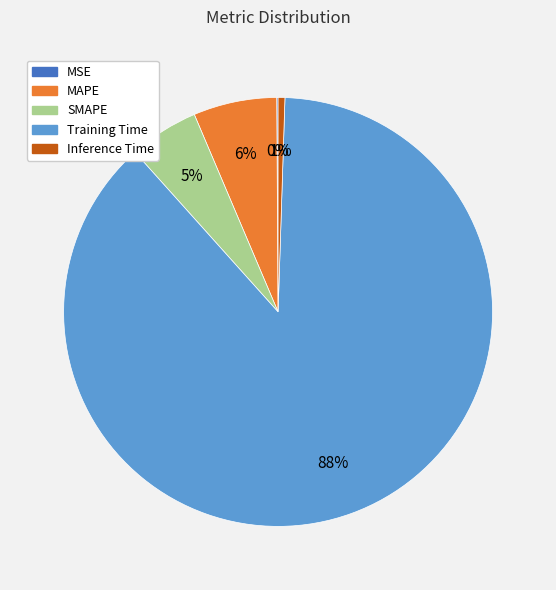

Is there a majority slice in this chart?

Yes